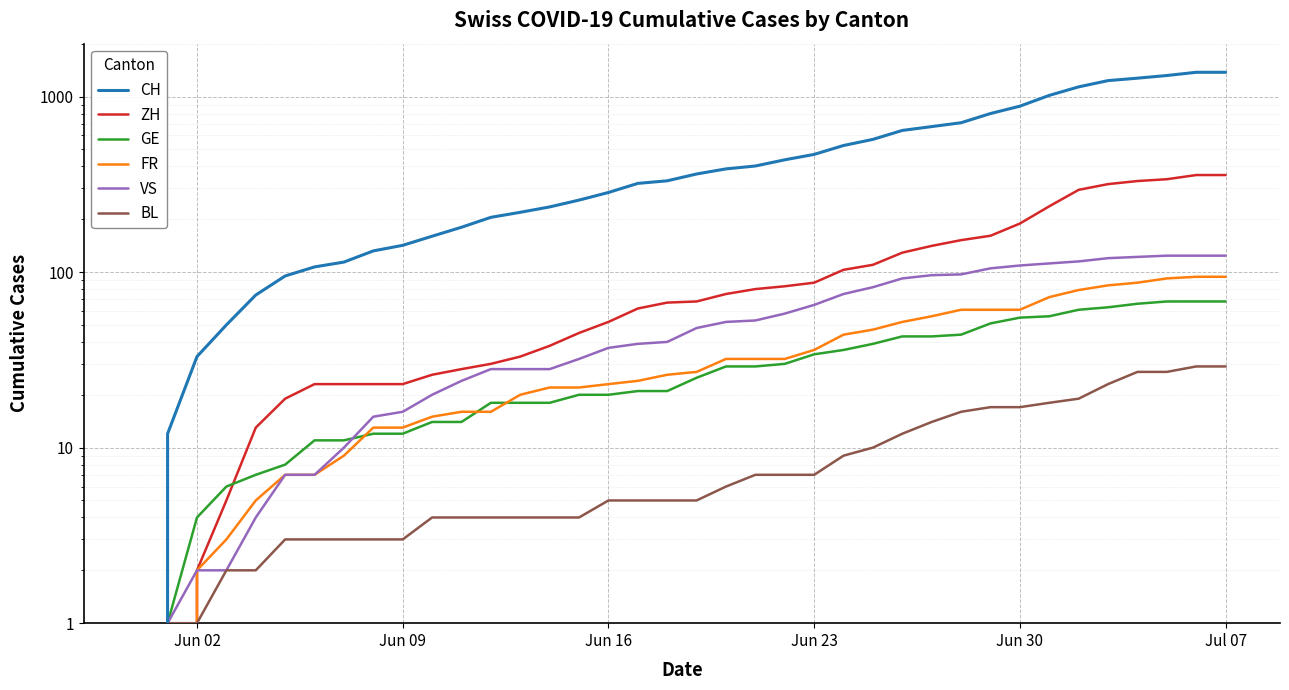

What is the highest value of the GE series?

68